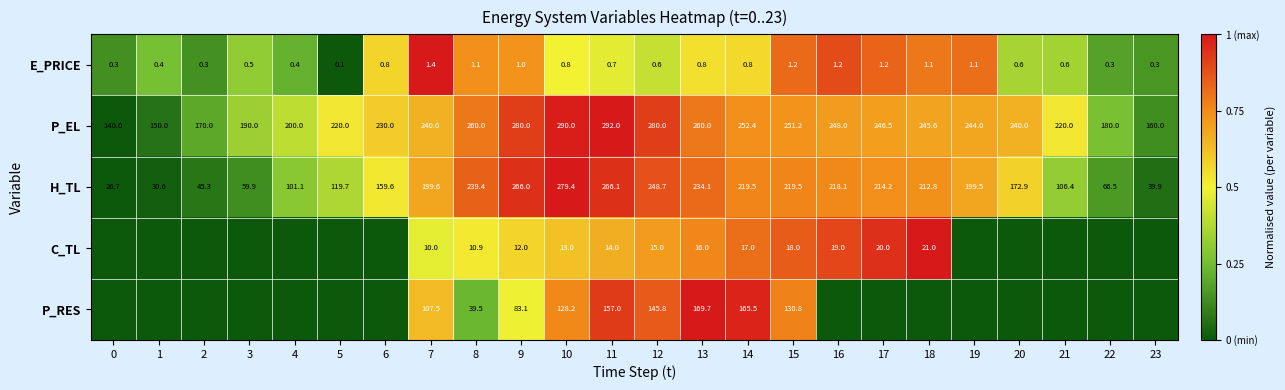

At 13, list the series in order from largest to smallest.

P_EL, H_TL, P_RES, C_TL, E_PRICE